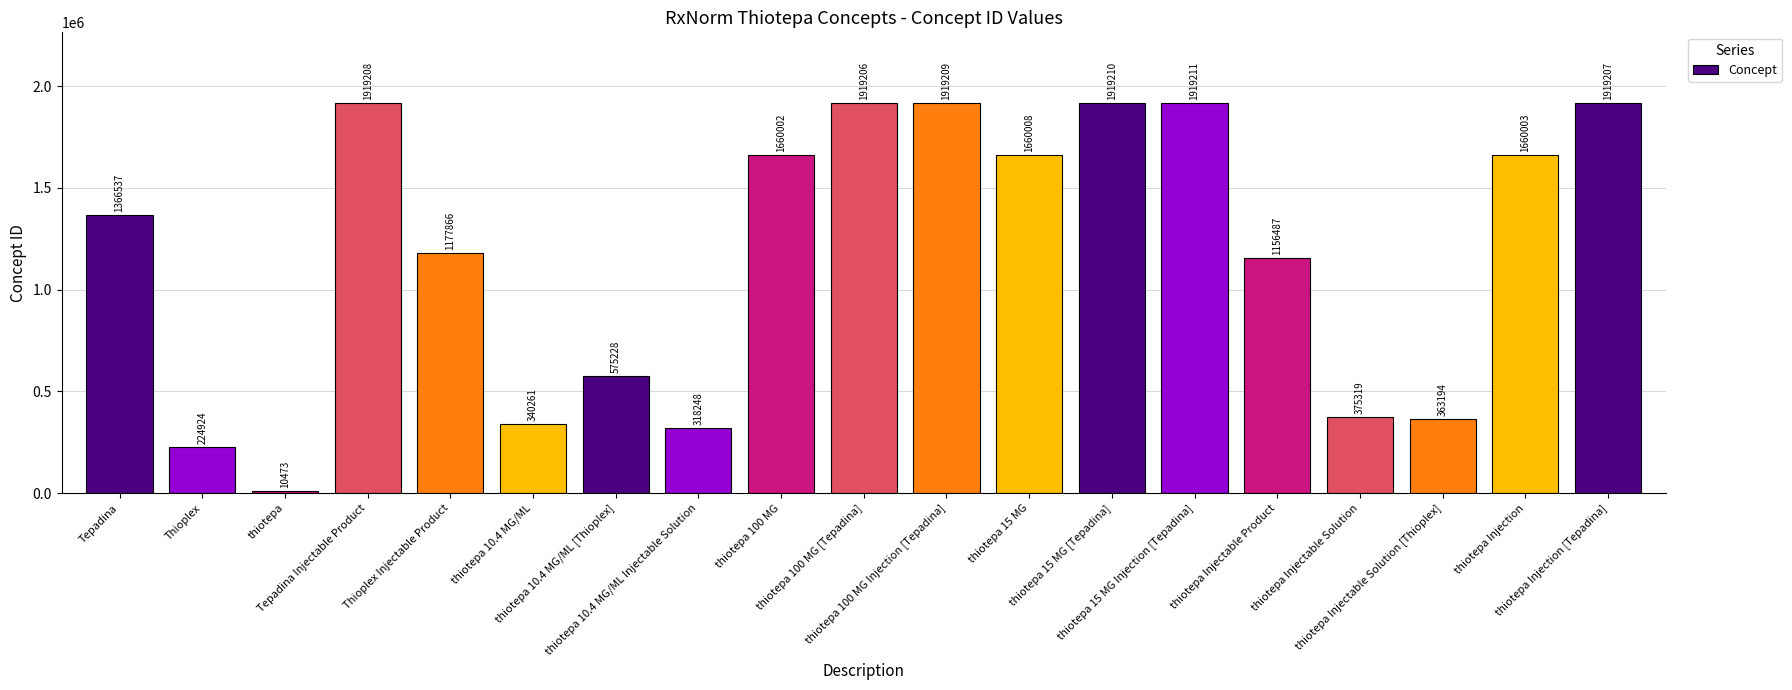

Is it true that the value at Thioplex is 224924?

True